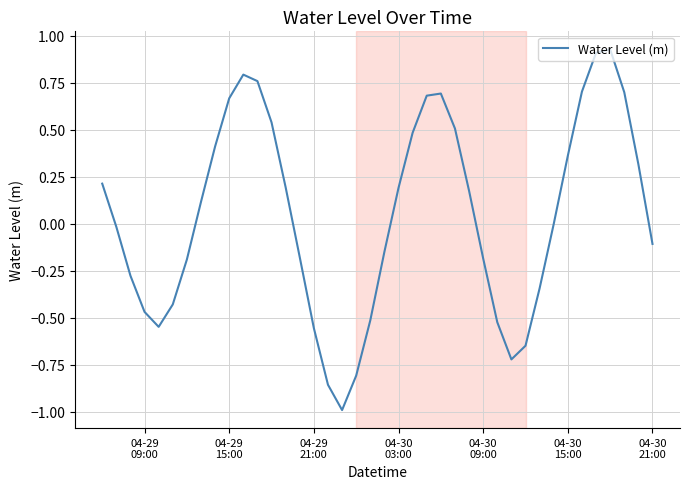

How many interior local valleys (lower than both neighbors) does the data have?

3